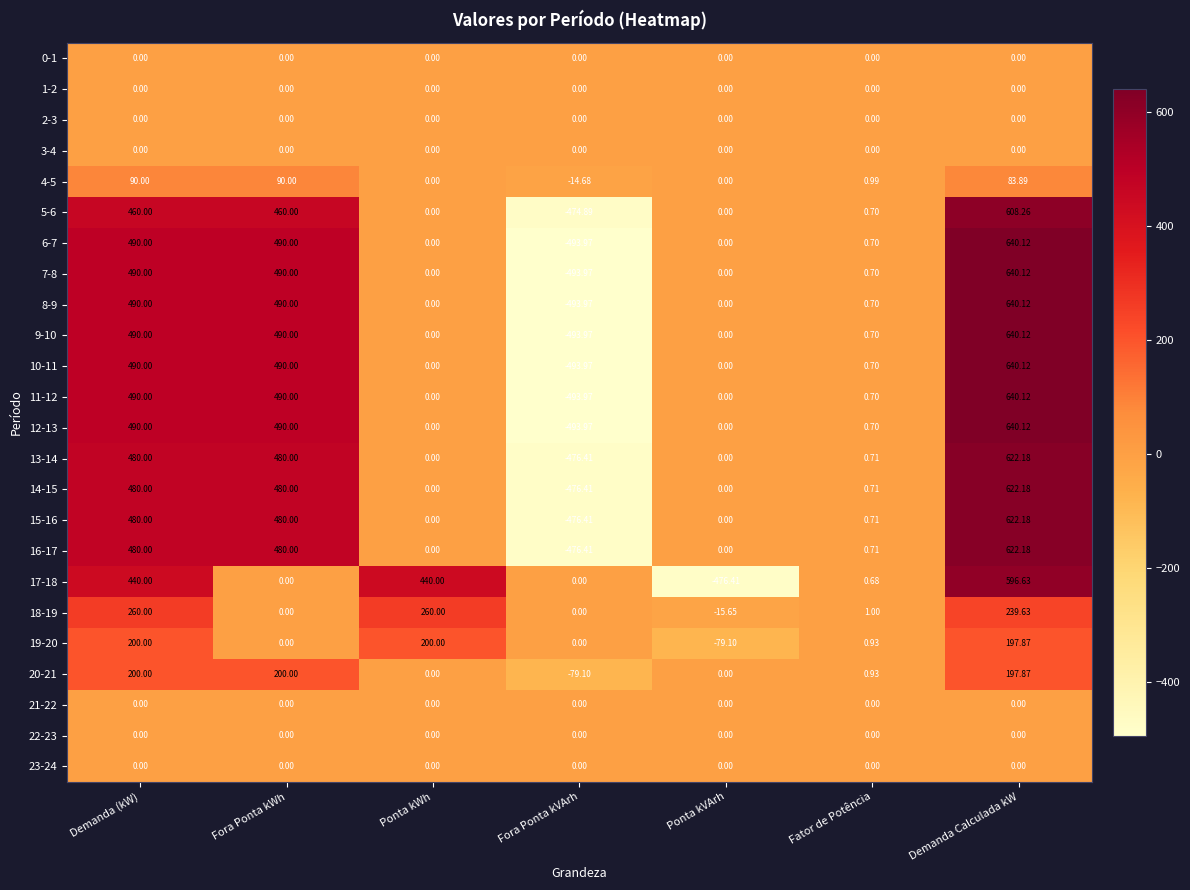

What is the spread (max minus min) of values at Demanda (kW)?

490.0